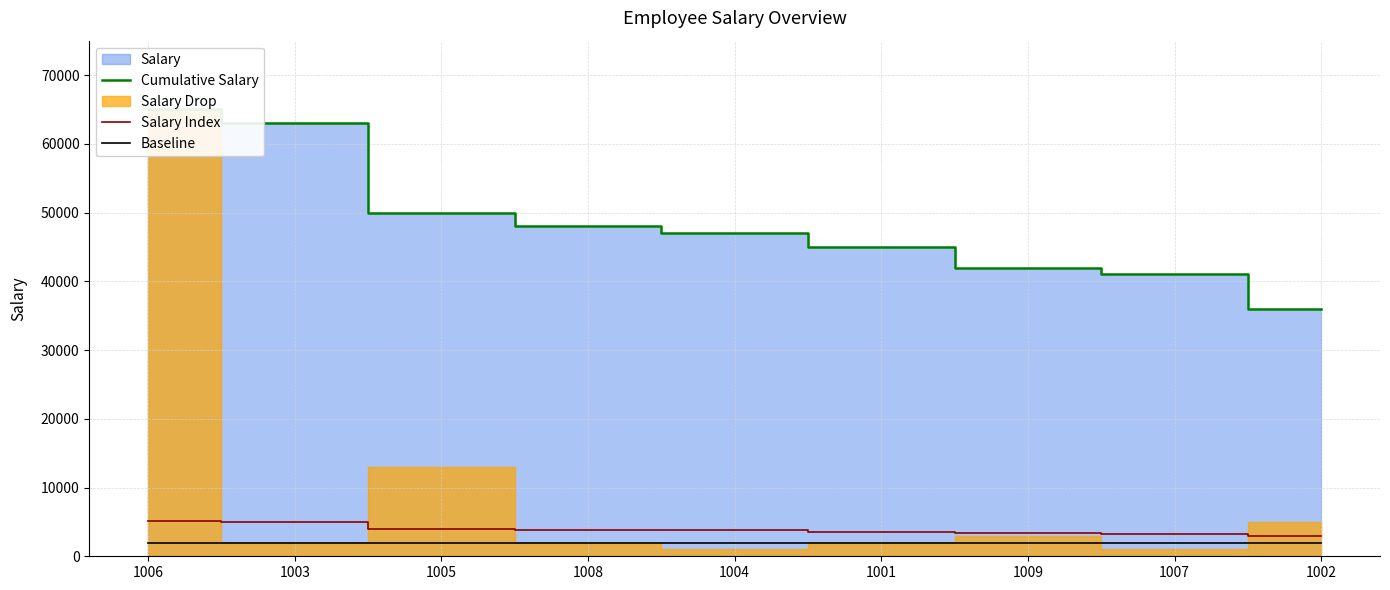

Is the value of Salary Index at 1009 greater than the value of Baseline at 1005?

Yes